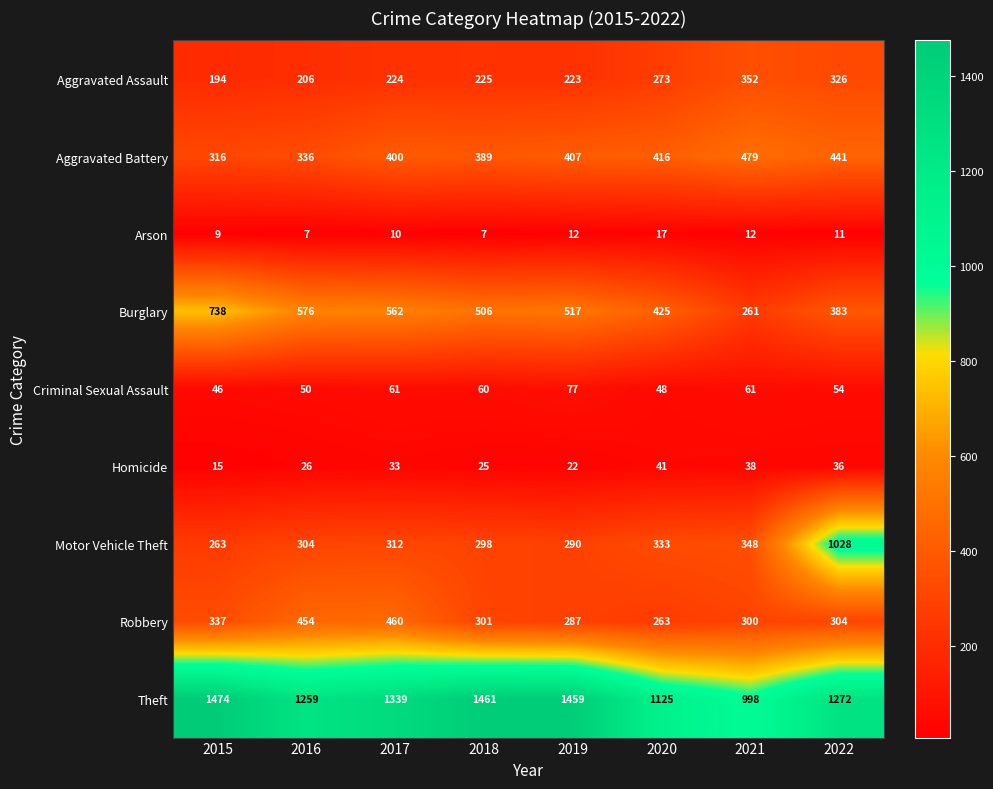

At which label is Aggravated Battery closest to 397?

2017